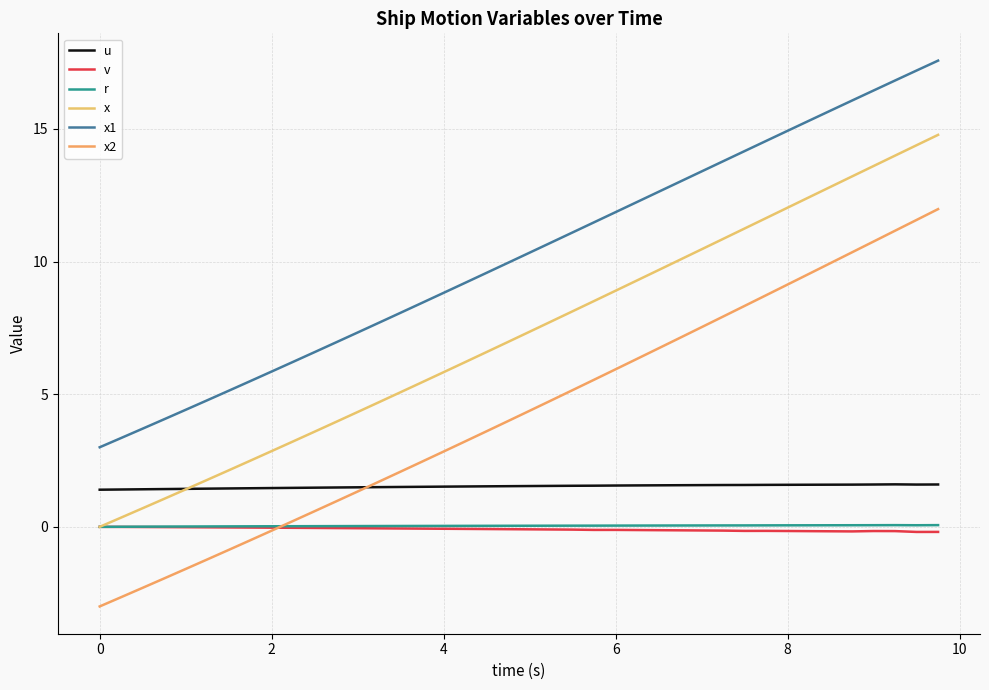

What is the difference between the maximum and minimum values in the u series?

0.2